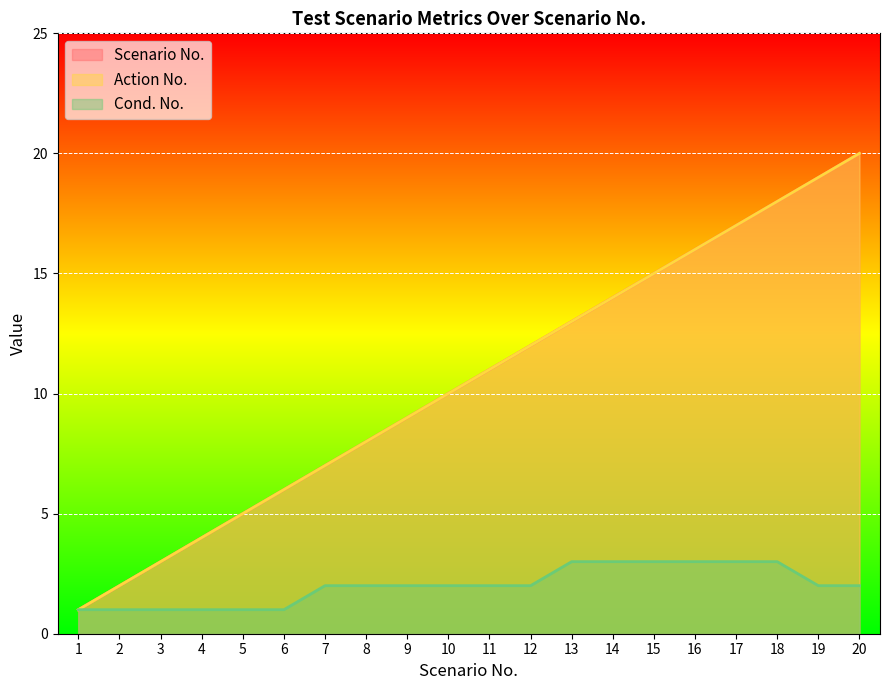

Is the value of Action No. at 17 greater than the value of Scenario No. at 11?

Yes